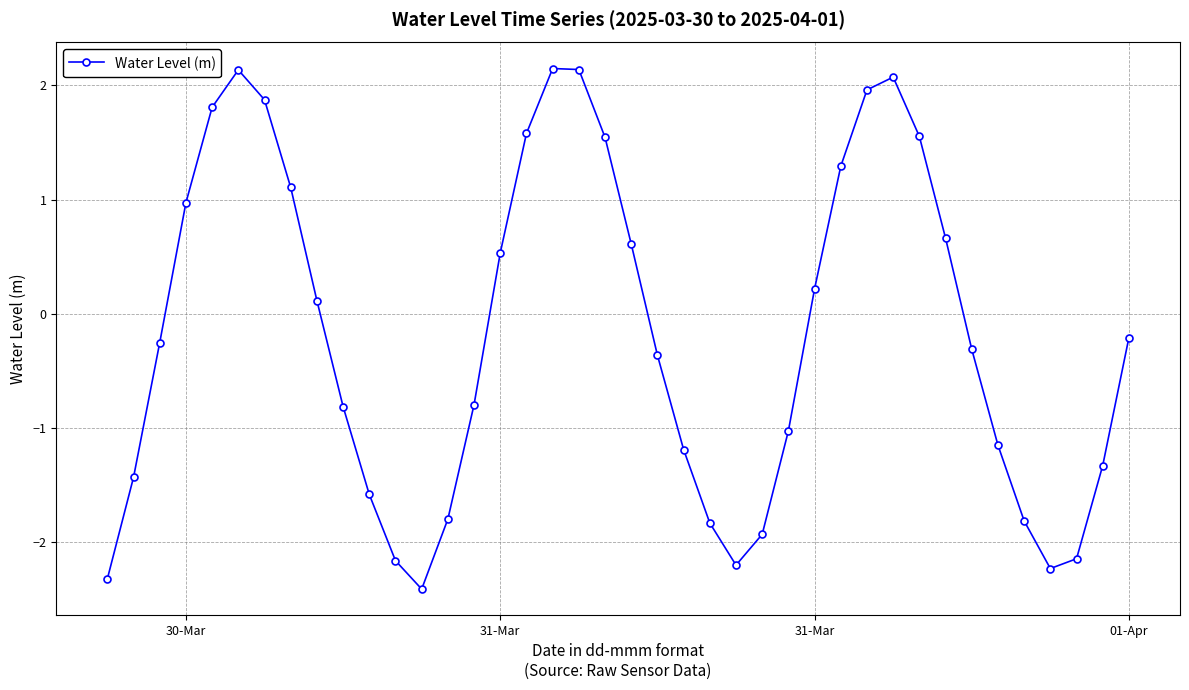

How many points are lower than both their immediate neighbors (excluding endpoints)?

3